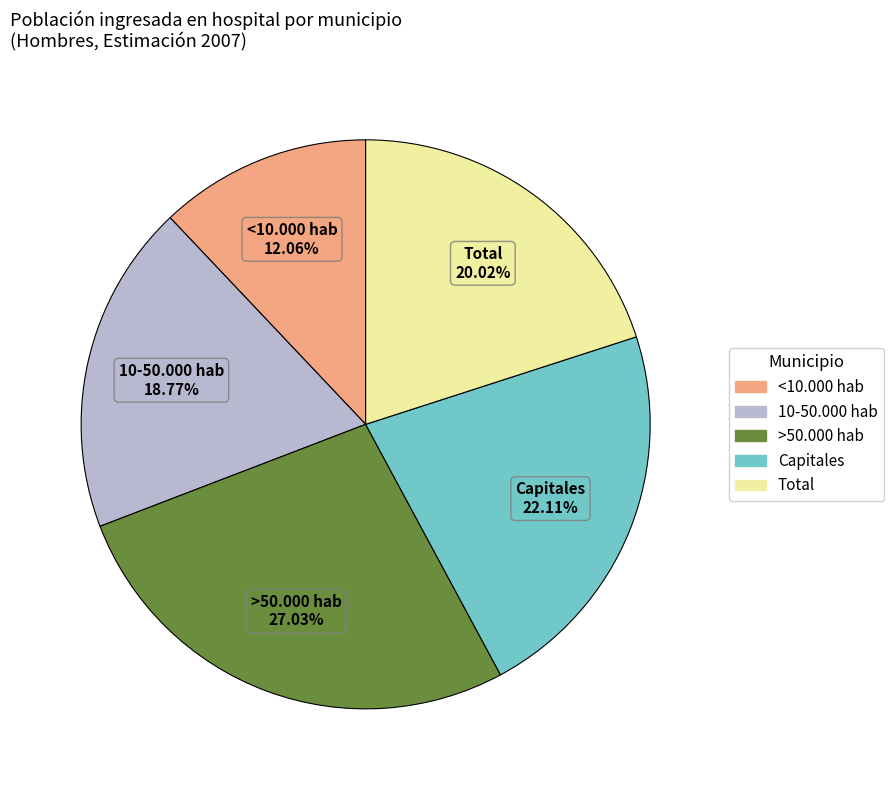

What portion of the pie excludes Total?

80.0%